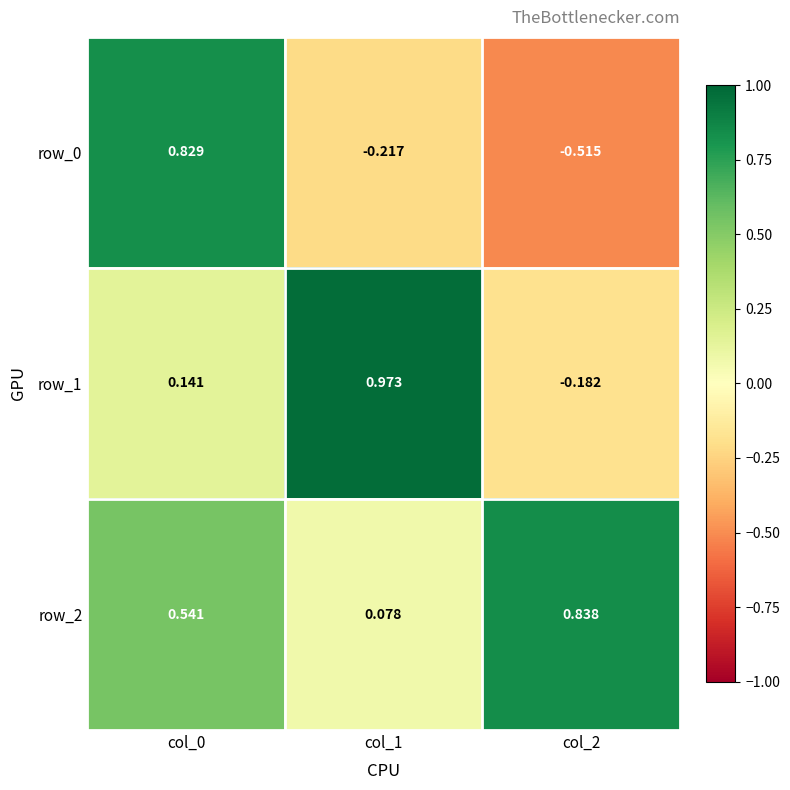

Which series has the largest range (max minus min)?

row_0